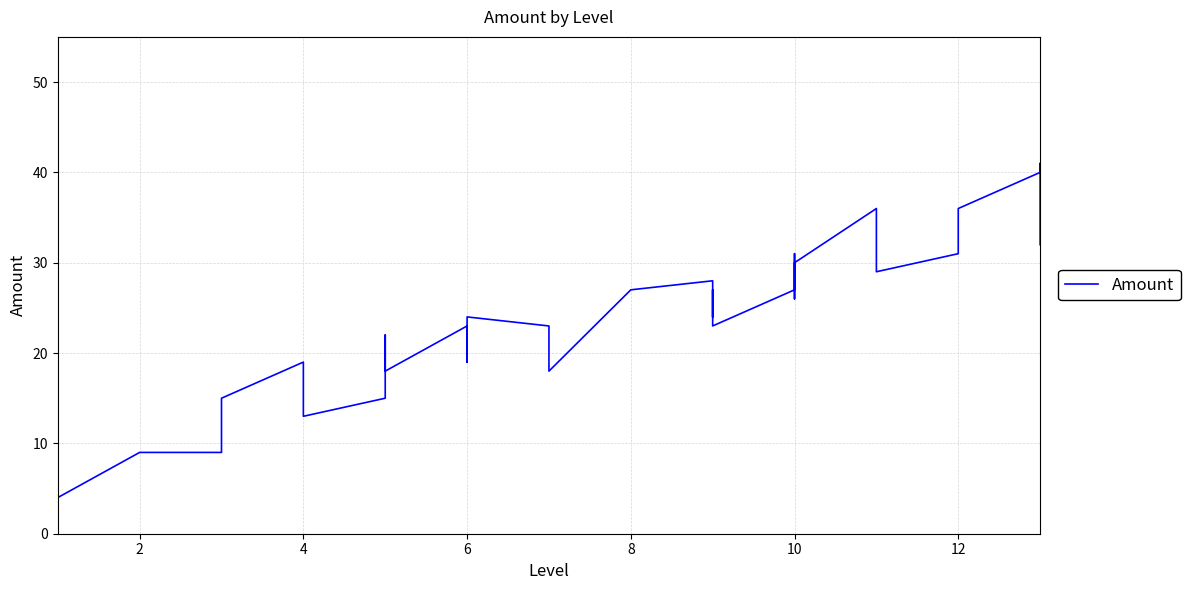

The chart shows a value of 11 at 12. True or false?

False